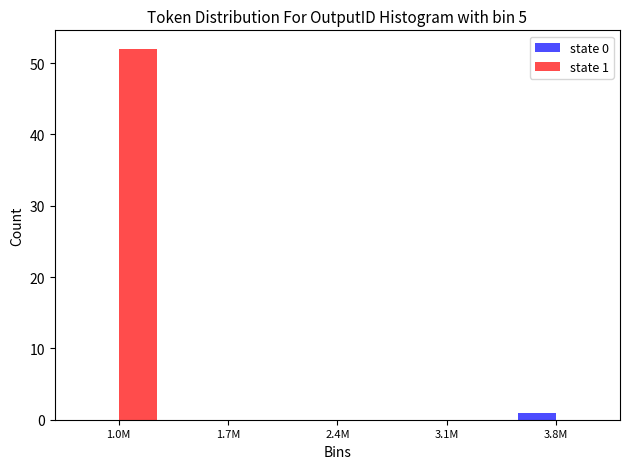

Reading right to left, transcribe all the data shown in this chart.

state 0: 3.8M=1	3.1M=0	2.4M=0	1.7M=0	1.0M=0
state 1: 3.8M=0	3.1M=0	2.4M=0	1.7M=0	1.0M=52